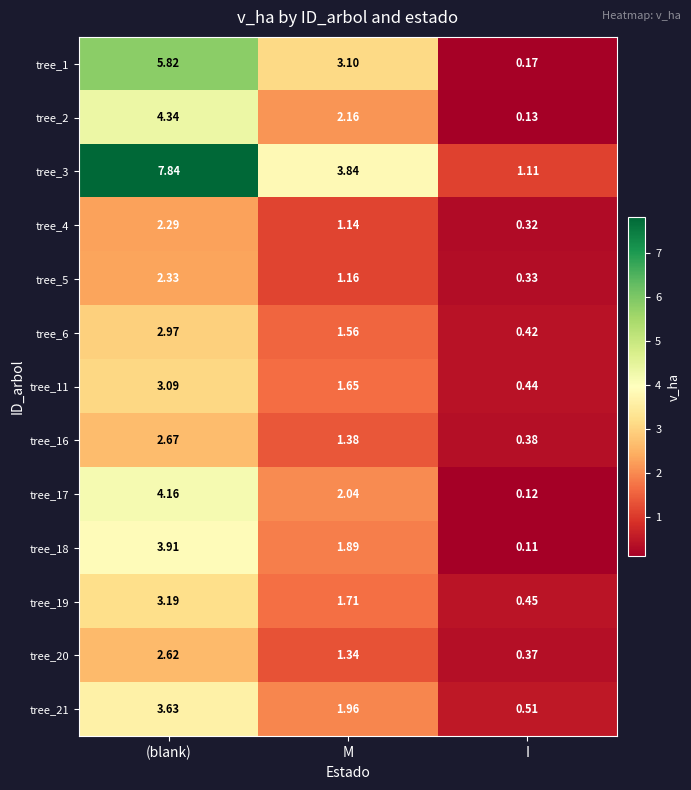

Where does the tree_6 series first go above 1?

(blank)